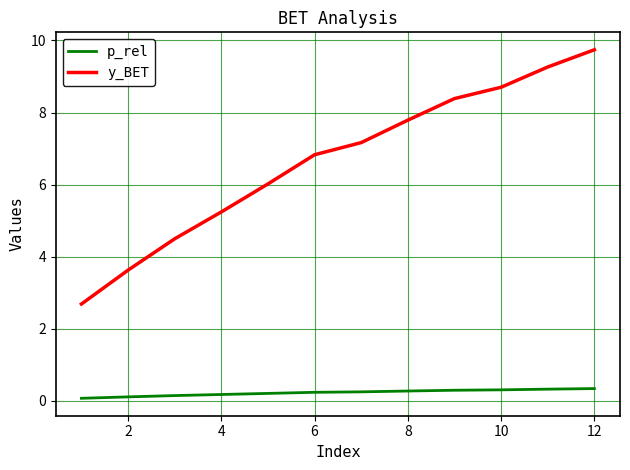

What is the difference between the maximum and minimum values in the p_rel series?

0.3